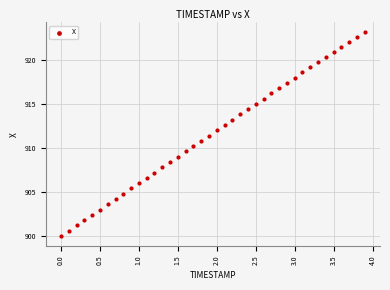

What is the range of X values (max minus min)?

3.9